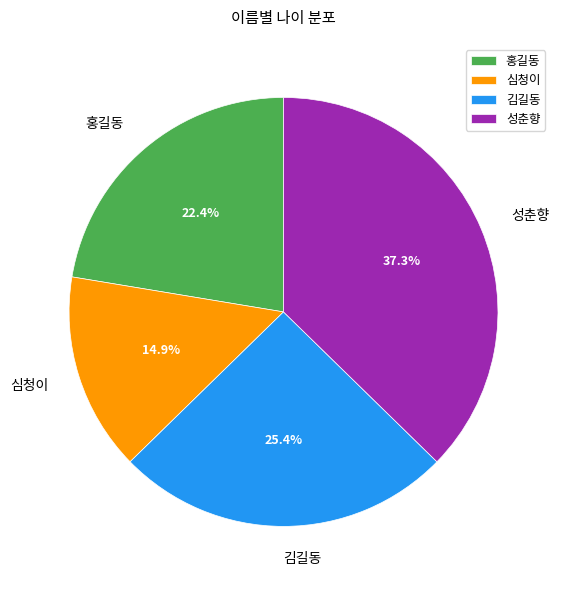

Combined, do 김길동 and 성춘향 account for over 50%?

Yes